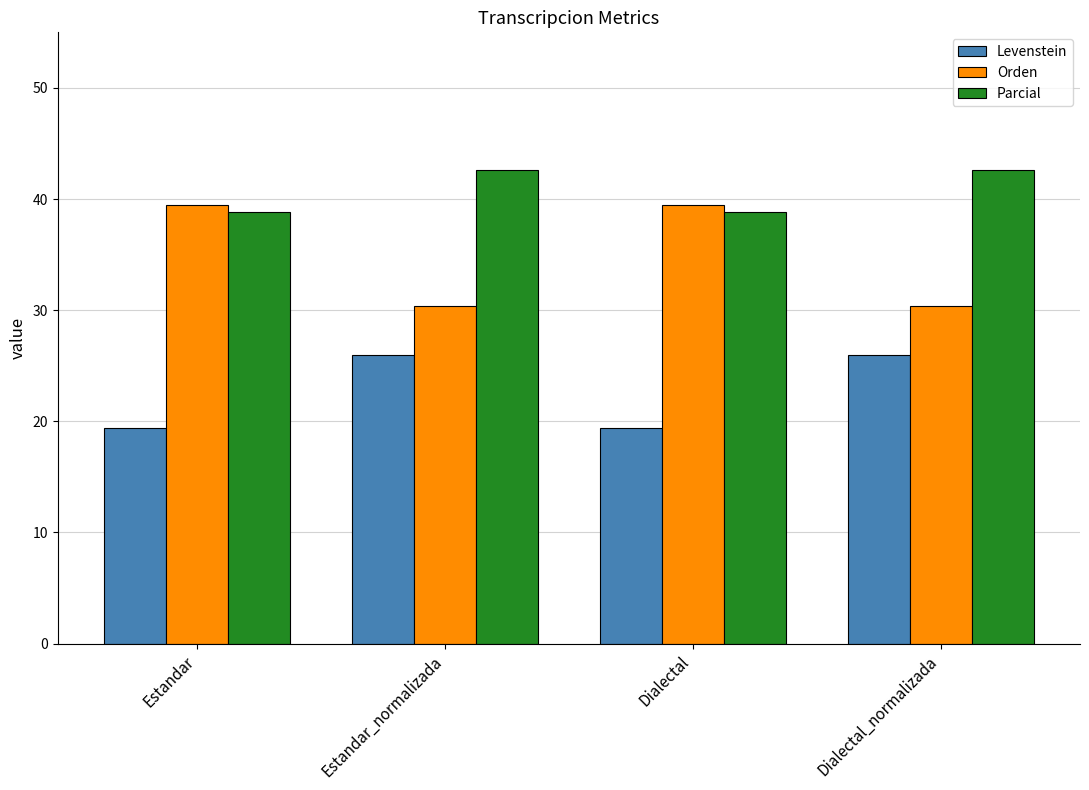

Which series has the largest total across all categories?

Parcial